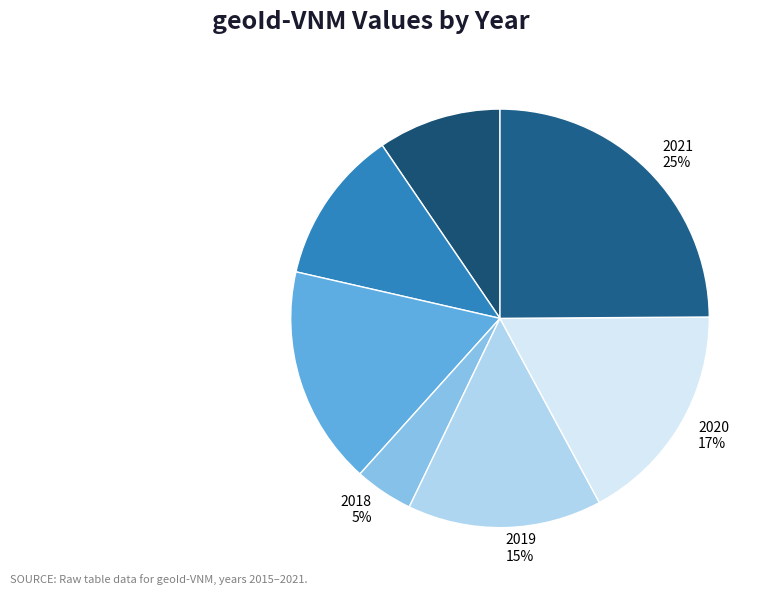

Is the sum of 2015 and 2019 greater than half?

No